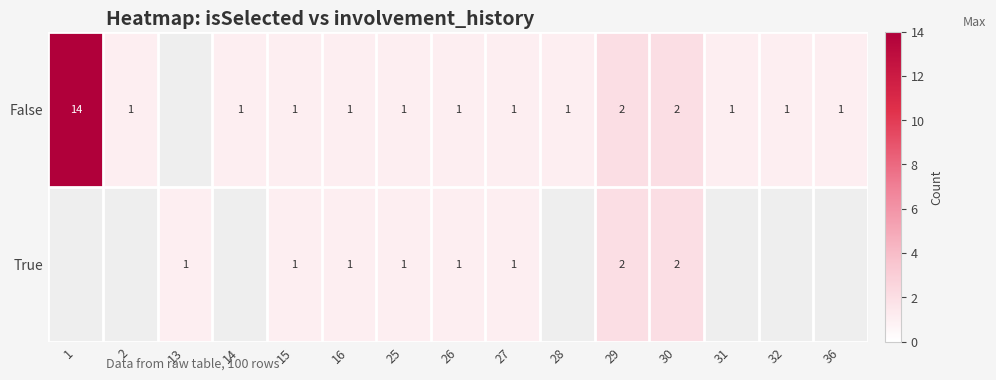

The False series shows 2 at 14. True or false?

False